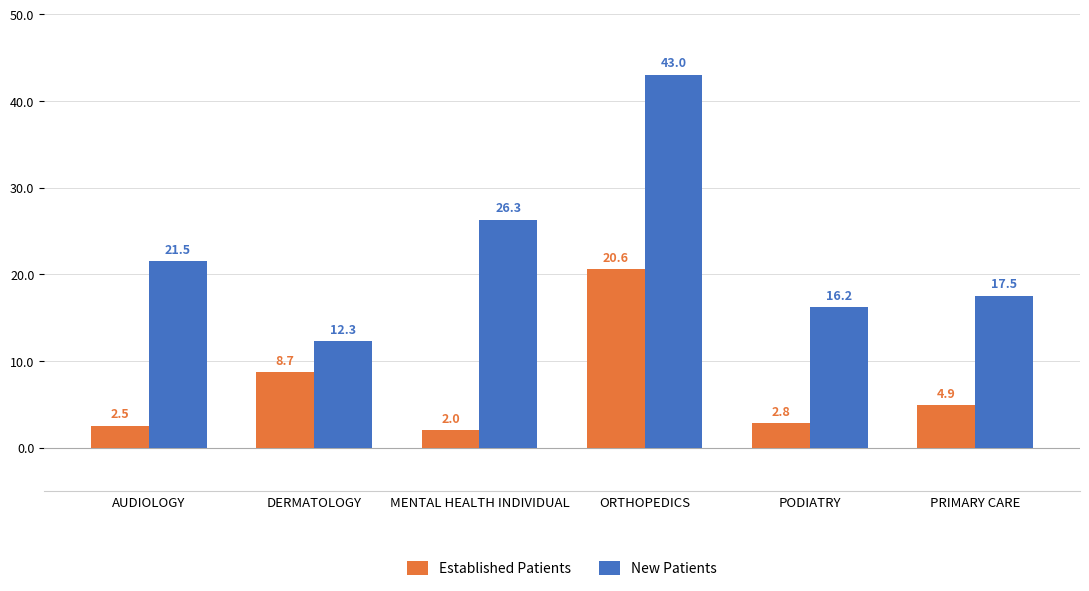

List the series in order of their peak value, highest first.

New Patients, Established Patients